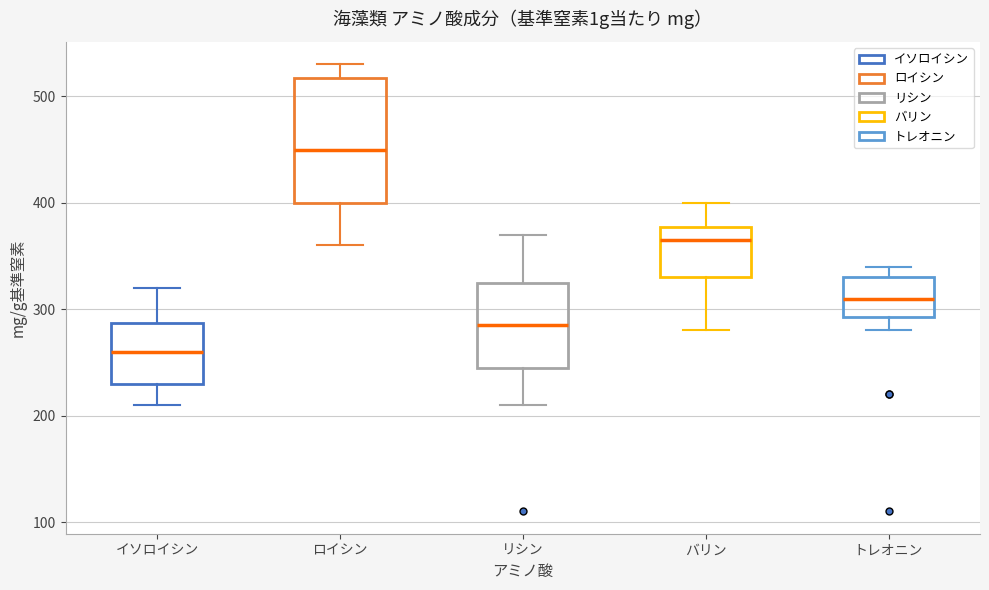

Reading left to right, transcribe this box plot: for each box, give where its median line is, the range the box spans, and where its two whiskers end, as read against the y-axis. The values are not printed on the chart, so give them approximately, as read against the axis.

イソロイシン: median 260, box 230 to 290, whiskers 210 to 320
ロイシン: median 450, box 400 to 520, whiskers 360 to 530
リシン: median 290, box 250 to 330, whiskers 210 to 370
バリン: median 370, box 330 to 380, whiskers 280 to 400
トレオニン: median 310, box 290 to 330, whiskers 280 to 340